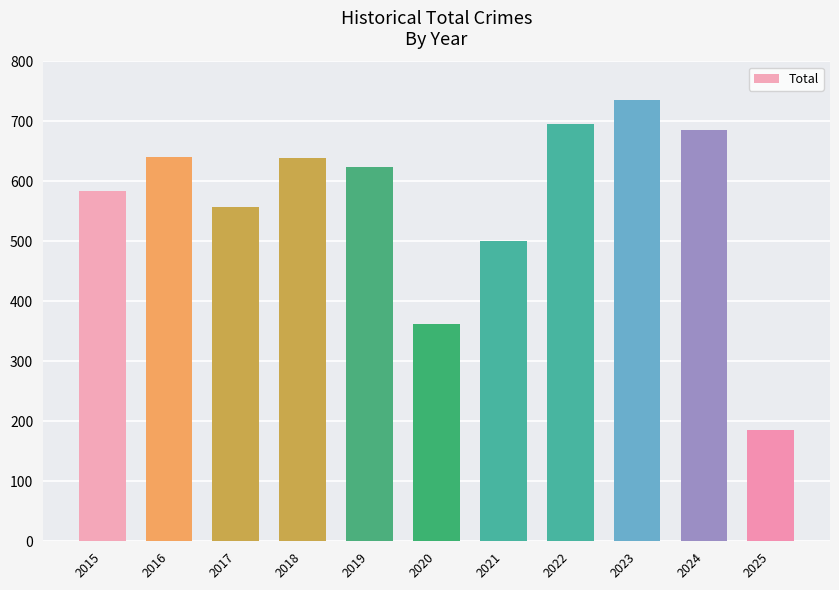

At which label does the data first exceed 624?

2016